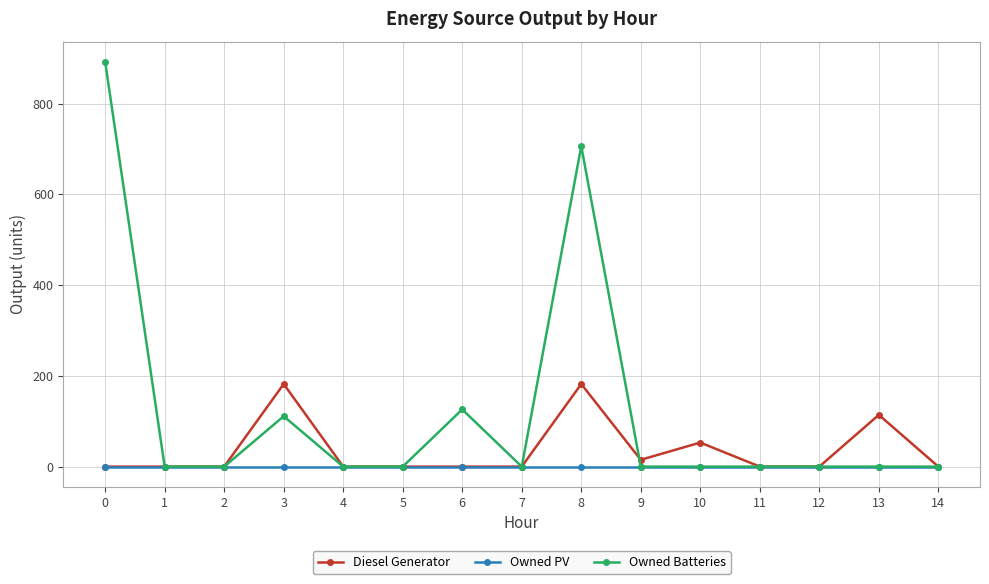

Which series has the widest spread of values?

Owned Batteries